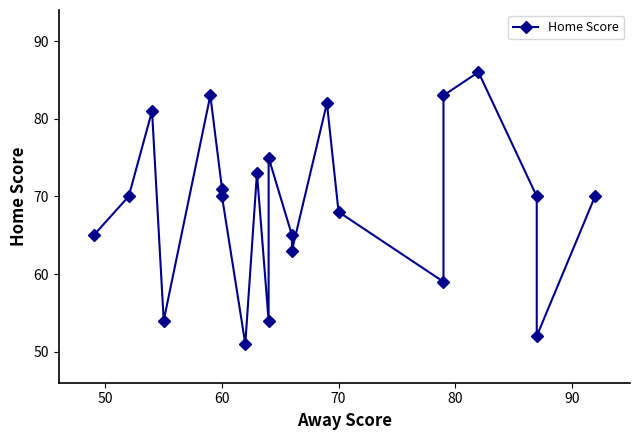

The value at 60 is 41. True or false?

False